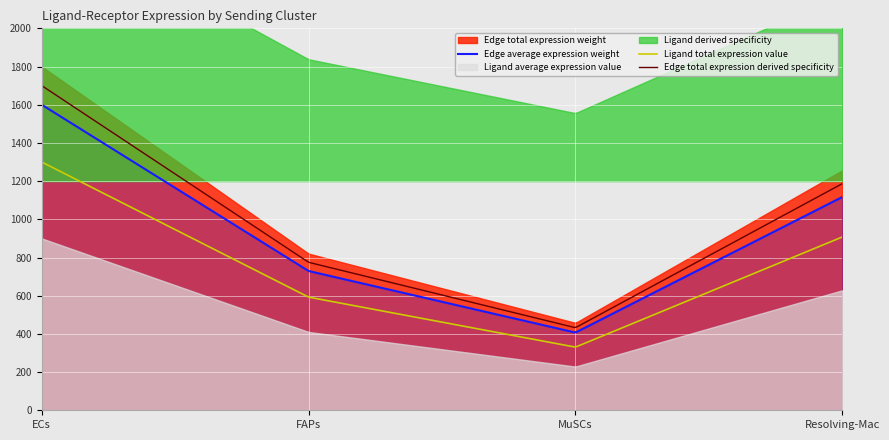

True or false: Edge average expression weight and Ligand total expression value cross at least once.

False